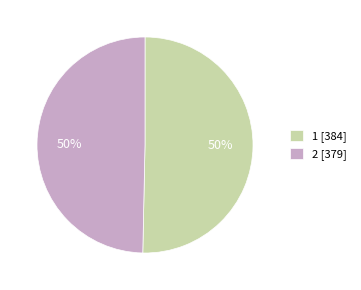

To the nearest percent, what percentage of the pie is 2 [379]?

50%